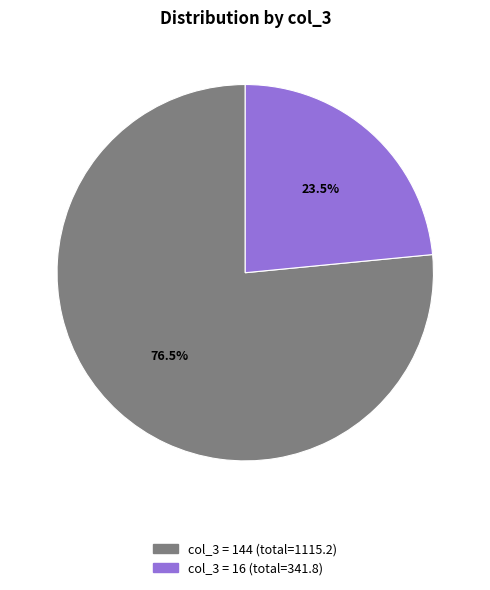

How many segments does this pie chart have?

2